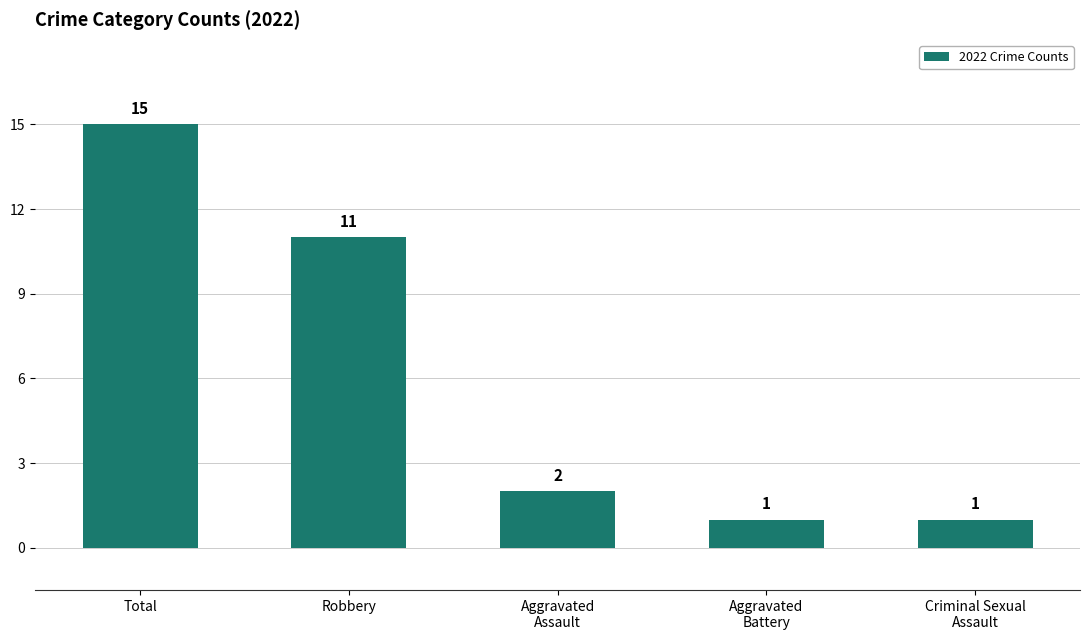

What is the ratio of the value at Robbery to the value at Total?

0.7